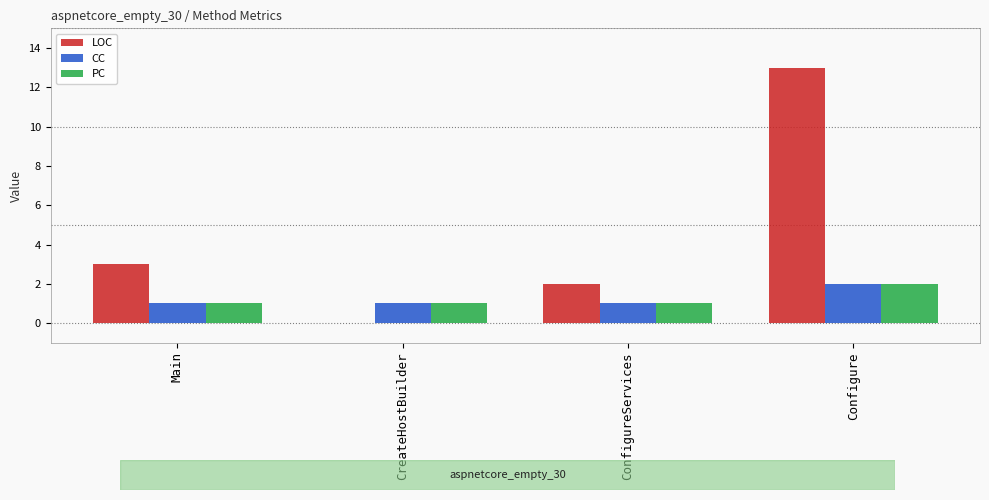

How many distinct data groups are displayed?

3